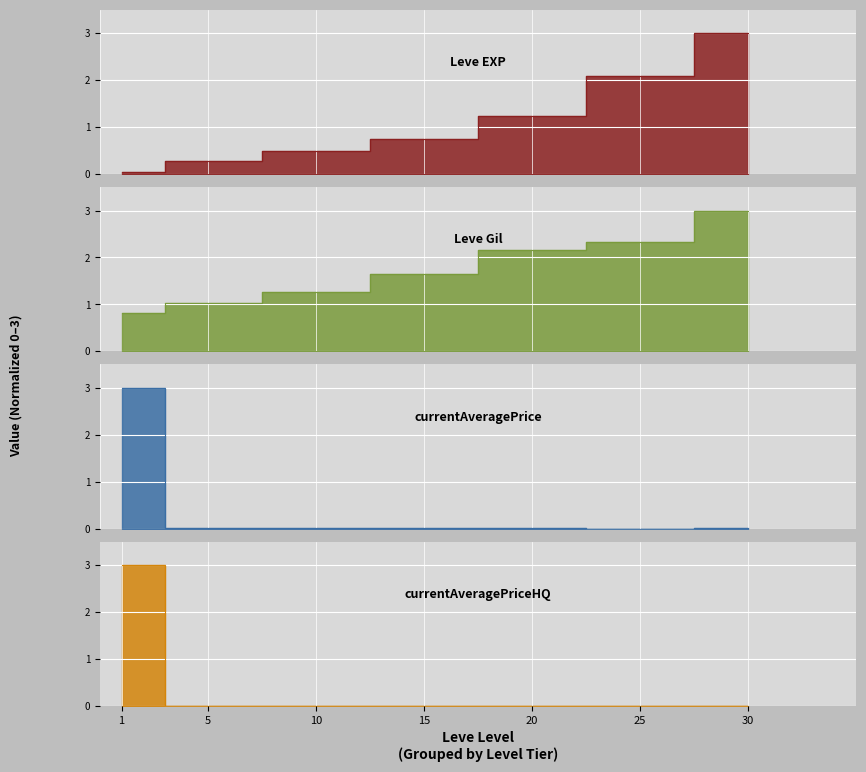

What is the total value across all series at 30?

6.0